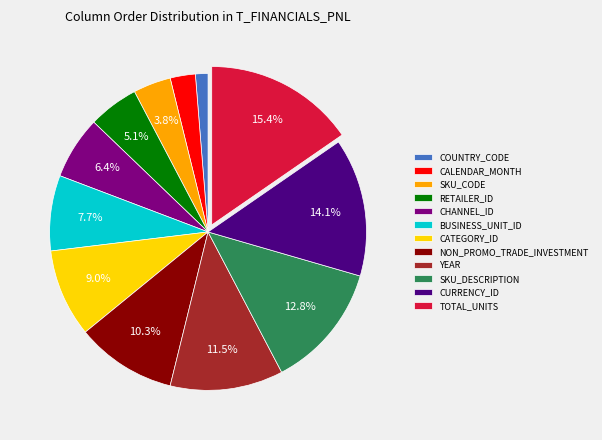

Rank the categories by value from lowest to highest.

COUNTRY_CODE, CALENDAR_MONTH, SKU_CODE, RETAILER_ID, CHANNEL_ID, BUSINESS_UNIT_ID, CATEGORY_ID, NON_PROMO_TRADE_INVESTMENT, YEAR, SKU_DESCRIPTION, CURRENCY_ID, TOTAL_UNITS